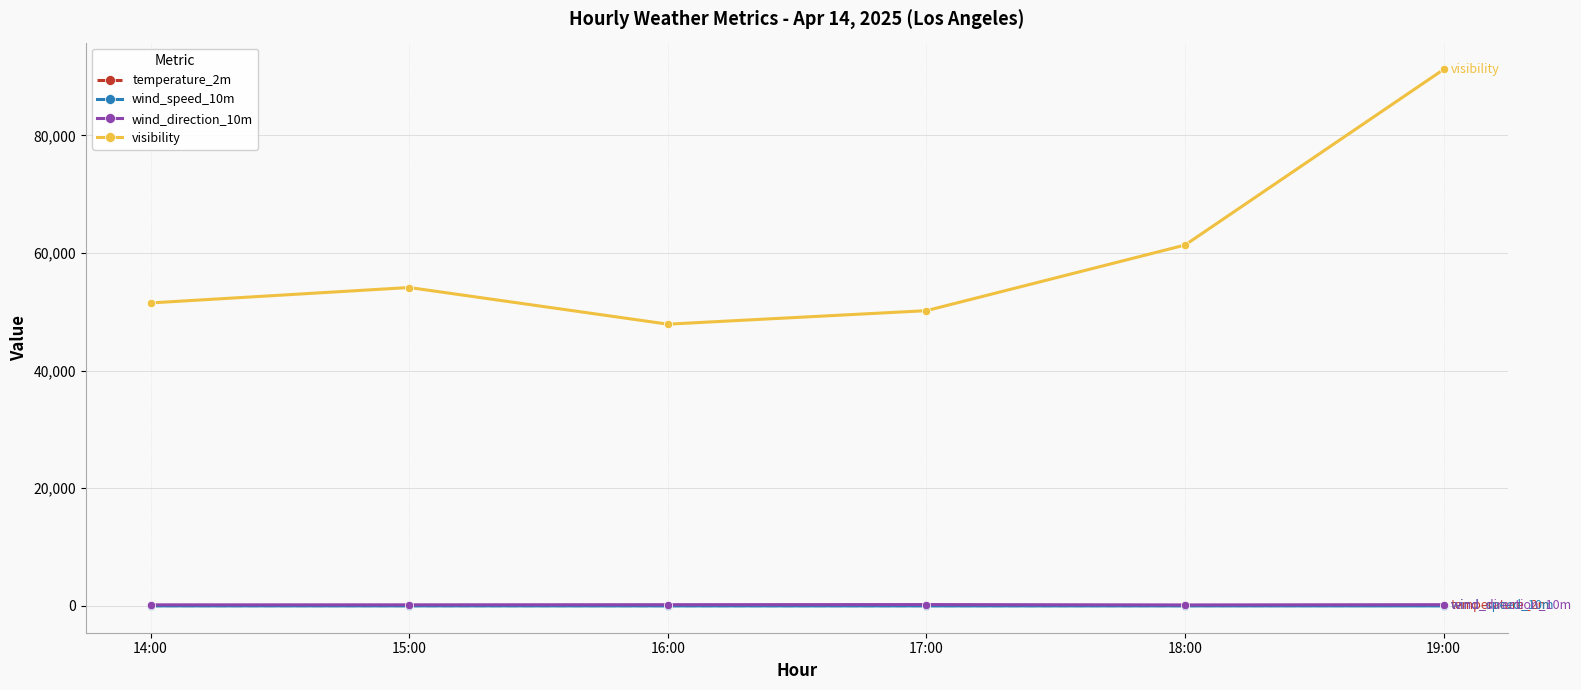

True or false: wind_direction_10m and visibility cross at least once.

False